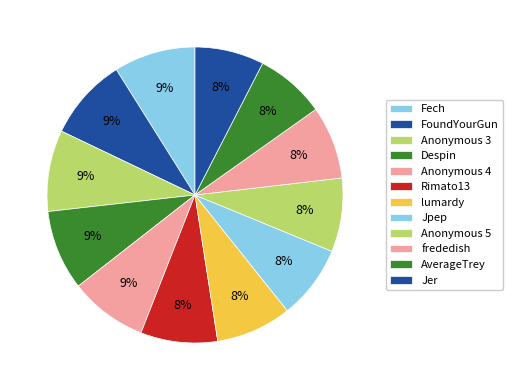

Combined, what portion of the pie is FoundYourGun and Anonymous 4?

17.5%